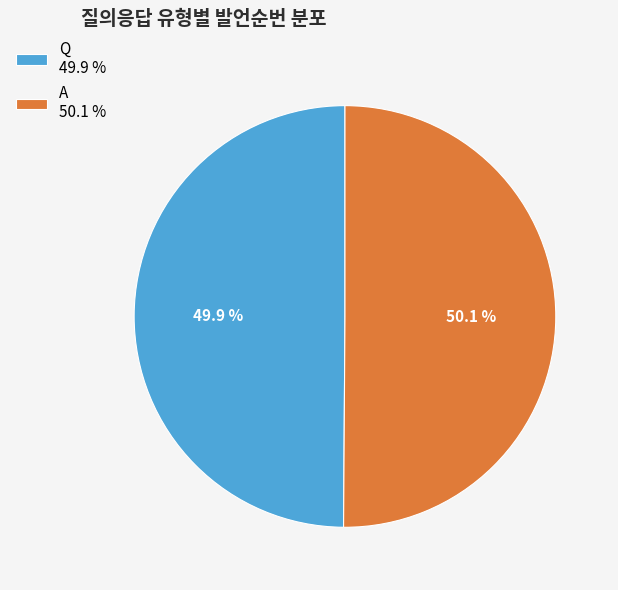

Approximately how many times larger is the value at A compared to Q?

1.0